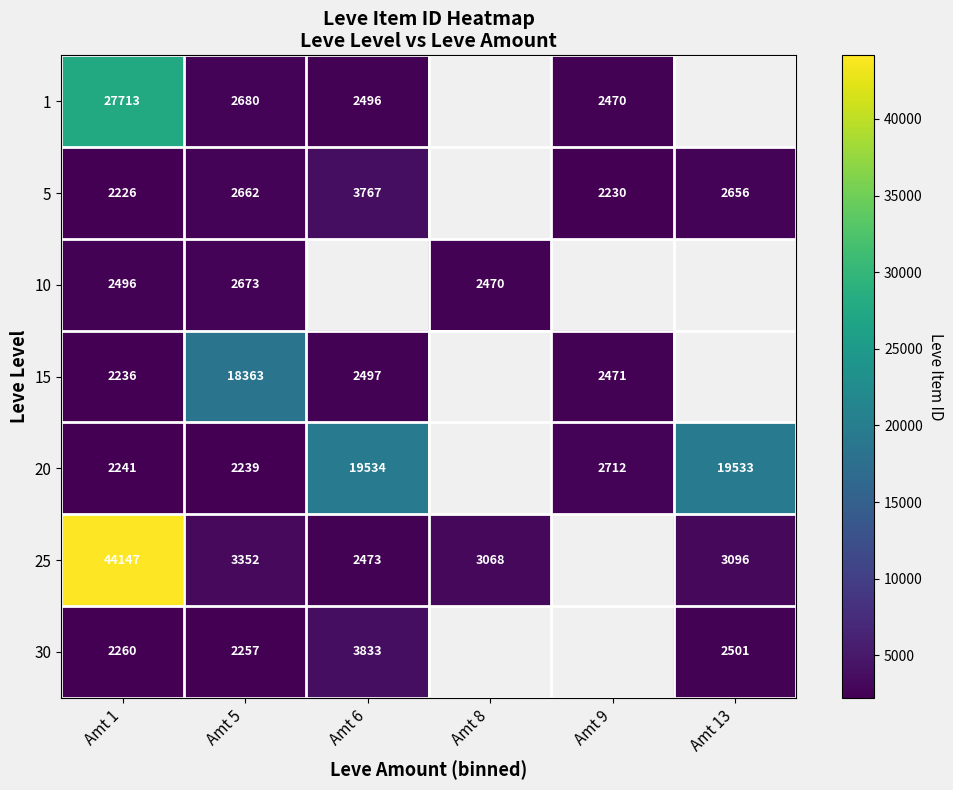

The value of 20 at Amt 1 is 507. True or false?

False